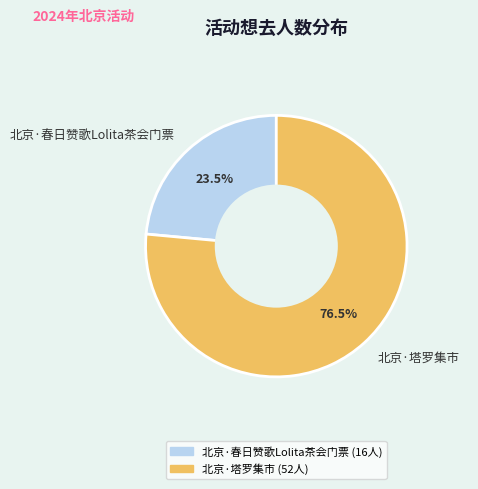

To the nearest percent, what is the difference between the 北京·塔罗集市 and 北京·春日赞歌Lolita茶会门票 slice percentages?

53%